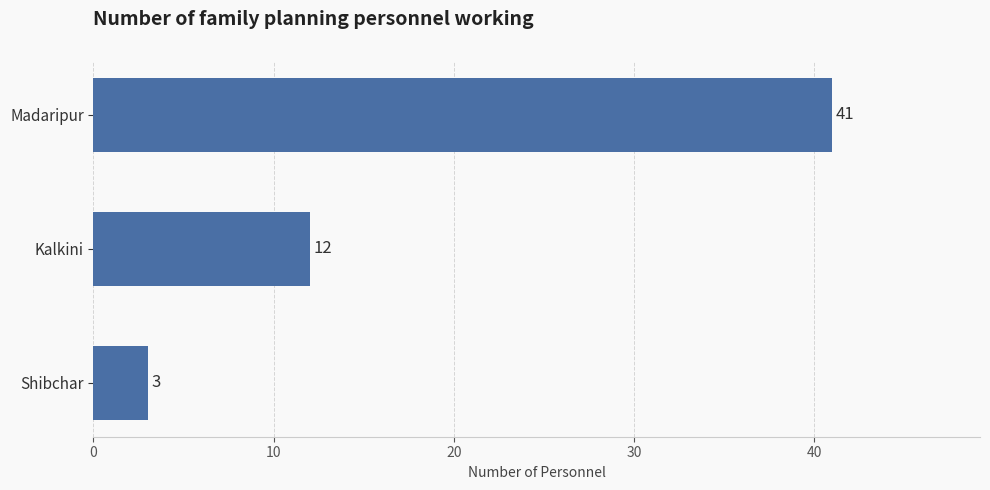

List the labels in order of value, smallest first.

Shibchar, Kalkini, Madaripur